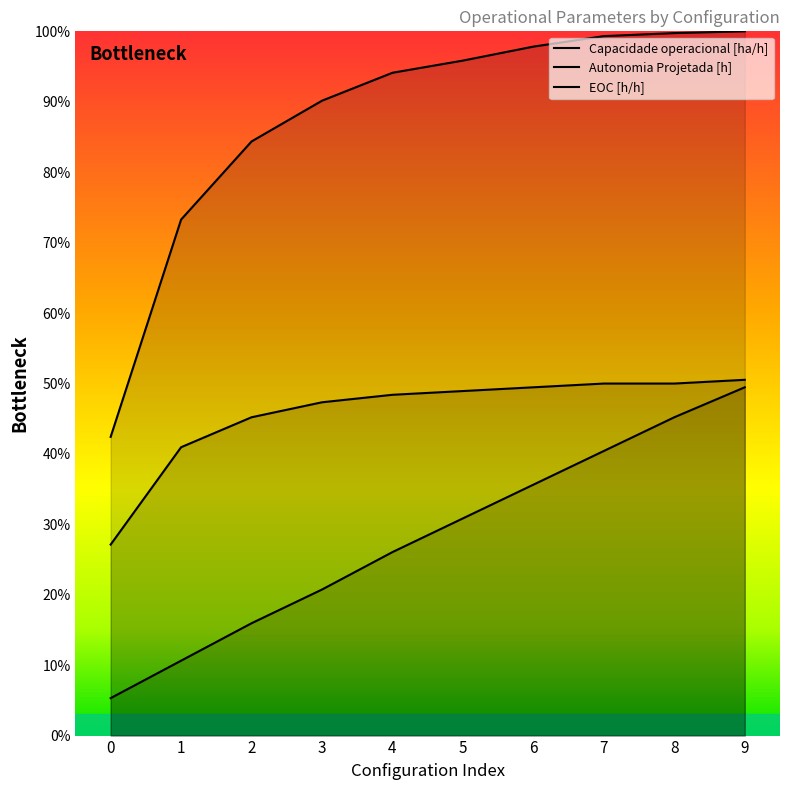

The value of Capacidade operacional [ha/h] at 2 is 0.8. True or false?

True